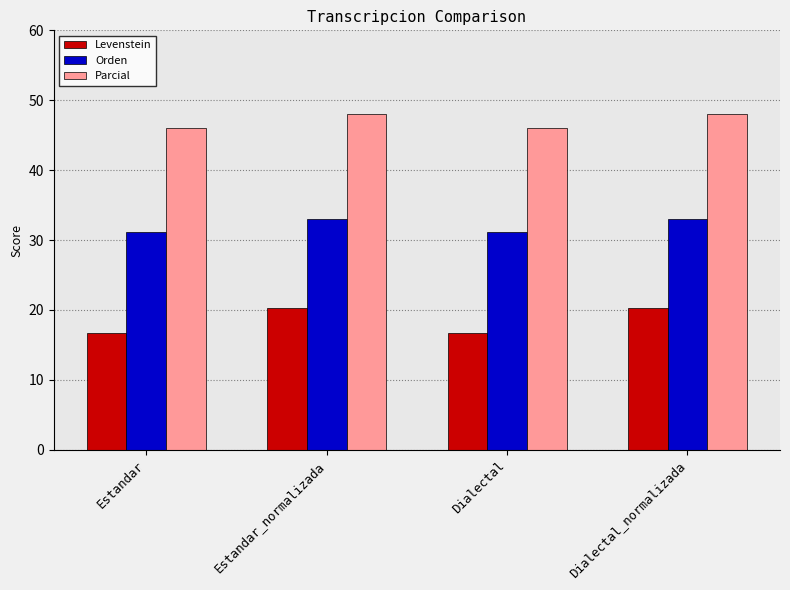

Reading left to right, what are all the values shown in this chart?

Levenstein: 16.7	20.2	16.7	20.2
Orden: 31.2	33.0	31.2	33.0
Parcial: 46.0	48.0	46.0	48.0